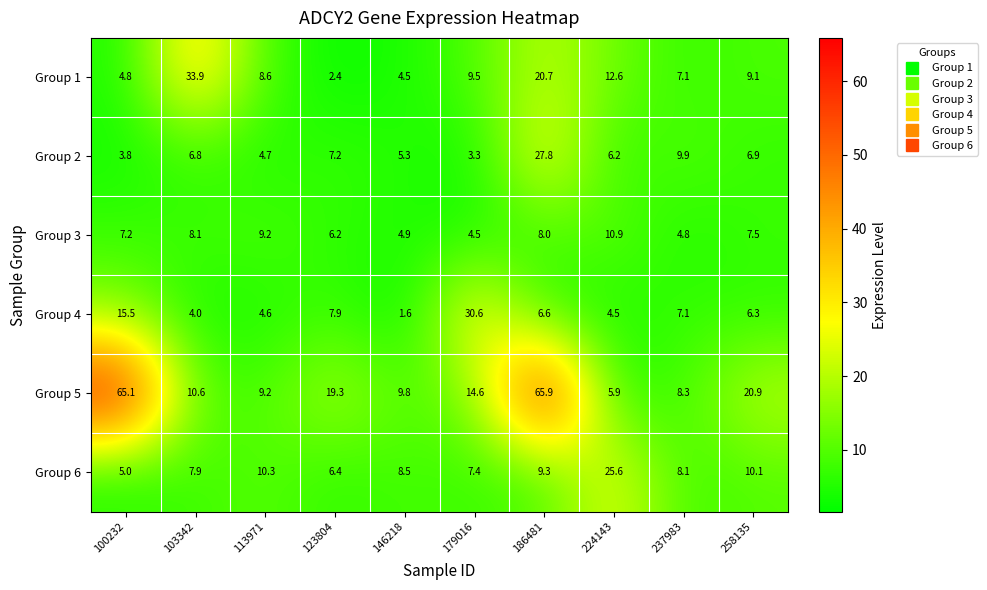

What is the sum of the Group 2 values at 123804 and 186481?

35.0